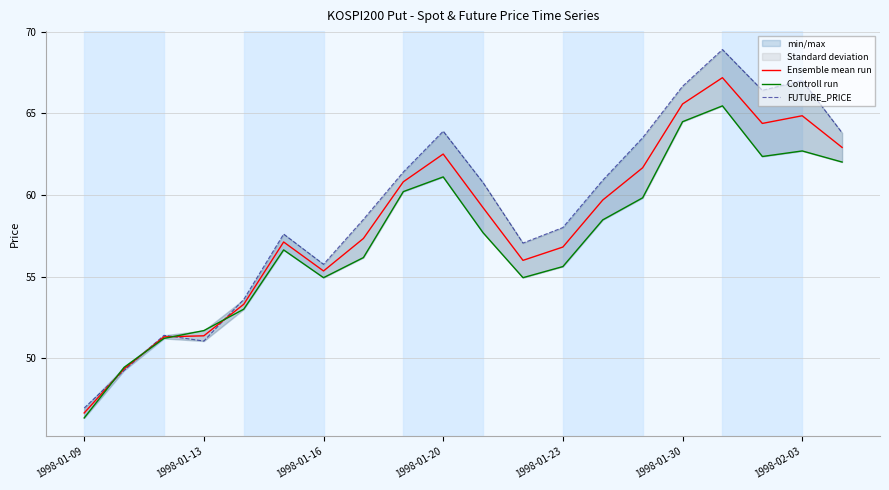

What is the total value across all series at 10?

177.6